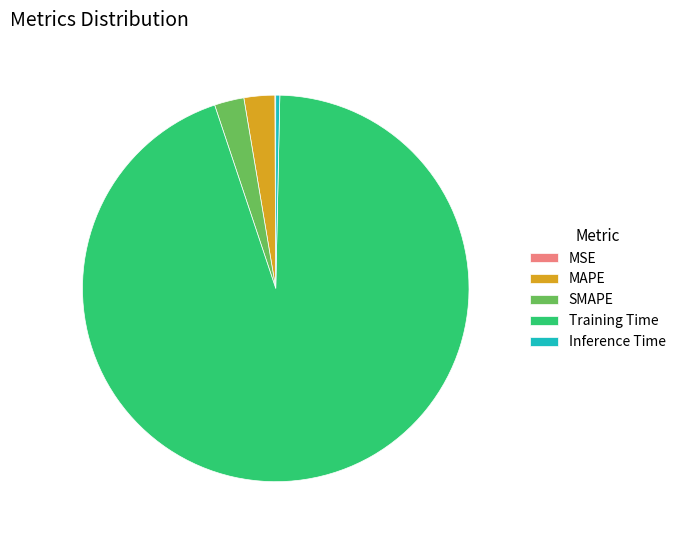

Which slice is the largest?

Training Time